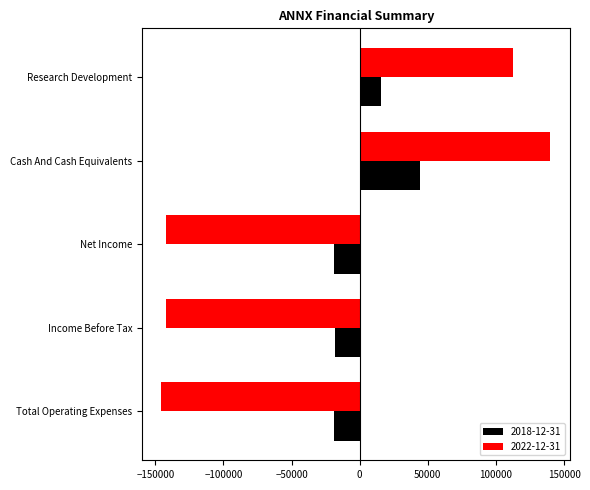

At which category is the sum across all series the highest?

Cash And Cash Equivalents